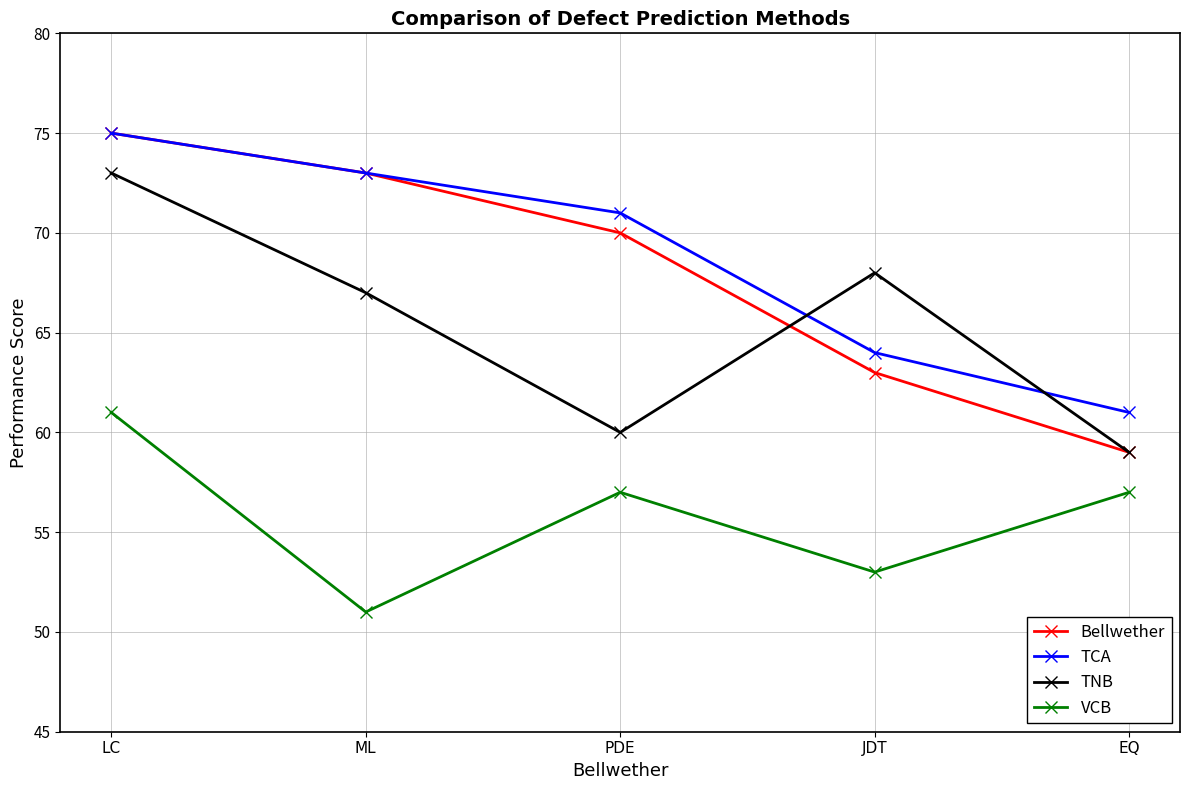

Which series has the largest total across all categories?

TCA